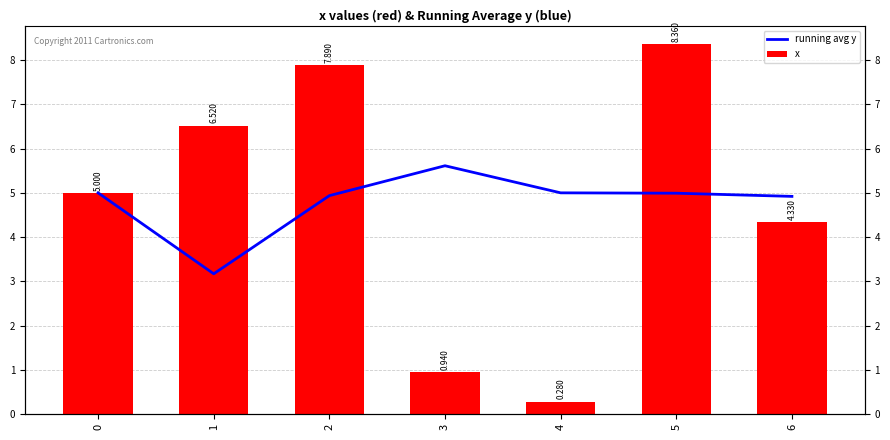

What is the difference between the x values at 4 and 5?

8.1